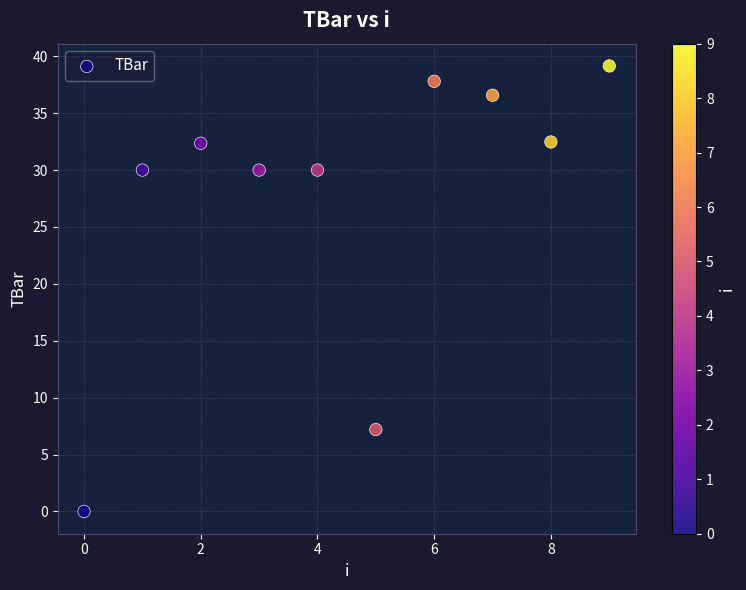

What is the range of Y values (max minus min)?

39.2